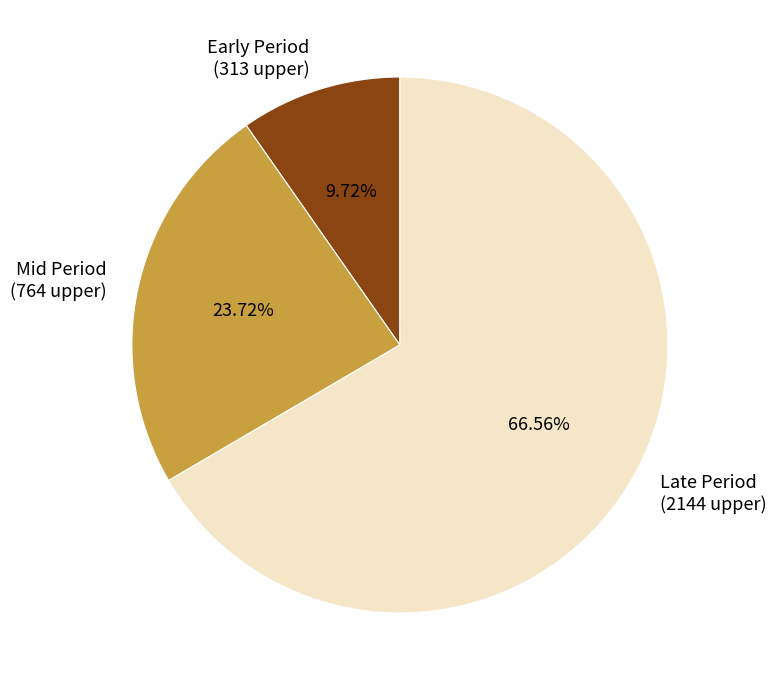

Rank the categories by value from highest to lowest.

Late Period (2144 upper), Mid Period (764 upper), Early Period (313 upper)